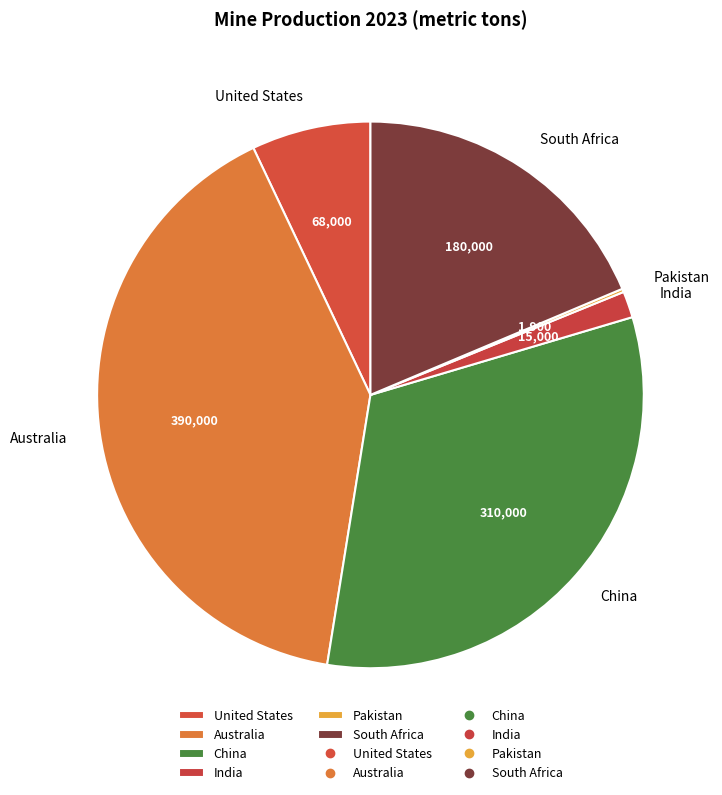

Is South Africa the majority of the pie?

No